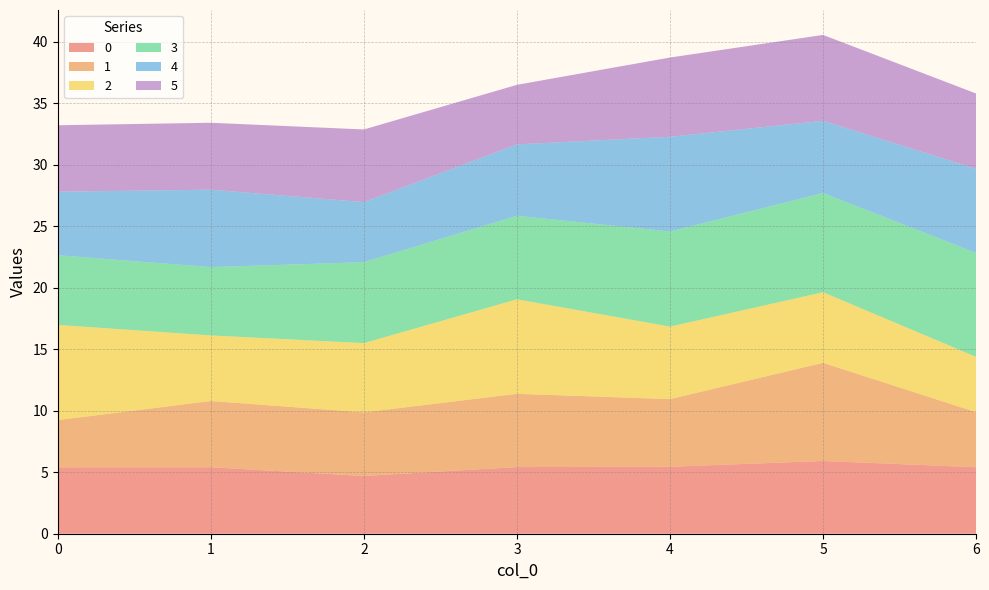

Reading left to right, extract all data points from this chart.

0: 5.4	5.4	4.7	5.4	5.4	5.9	5.4
1: 3.8	5.4	5.2	6.0	5.5	8.0	4.5
2: 7.7	5.3	5.6	7.7	5.9	5.7	4.5
3: 5.7	5.6	6.6	6.8	7.7	8.1	8.5
4: 5.2	6.3	4.9	5.8	7.7	5.9	6.8
5: 5.4	5.4	5.9	4.8	6.4	7.0	6.1